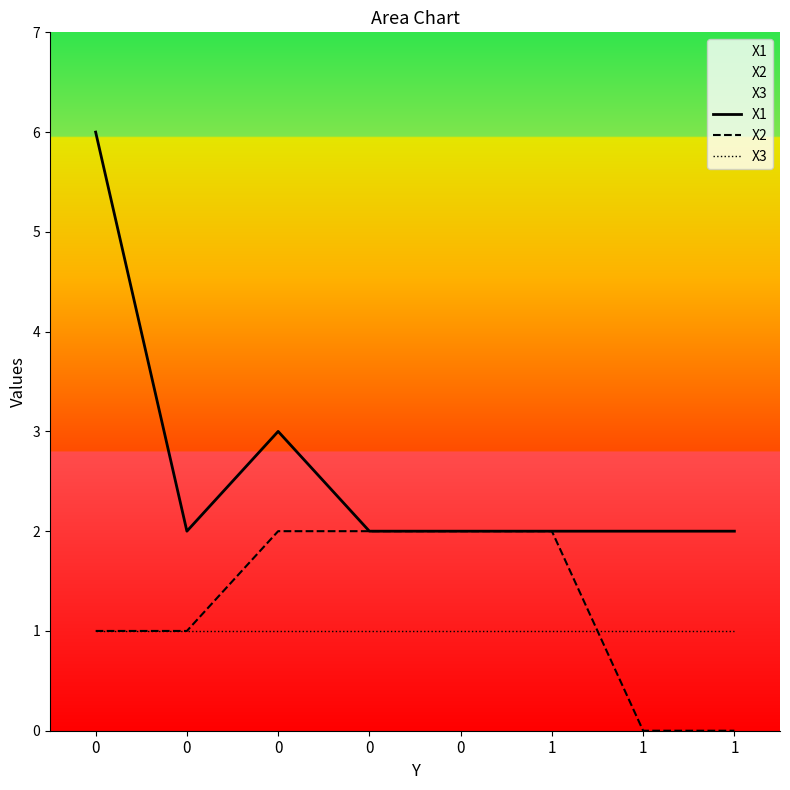

Does the chart display data point markers on the line(s)?

No